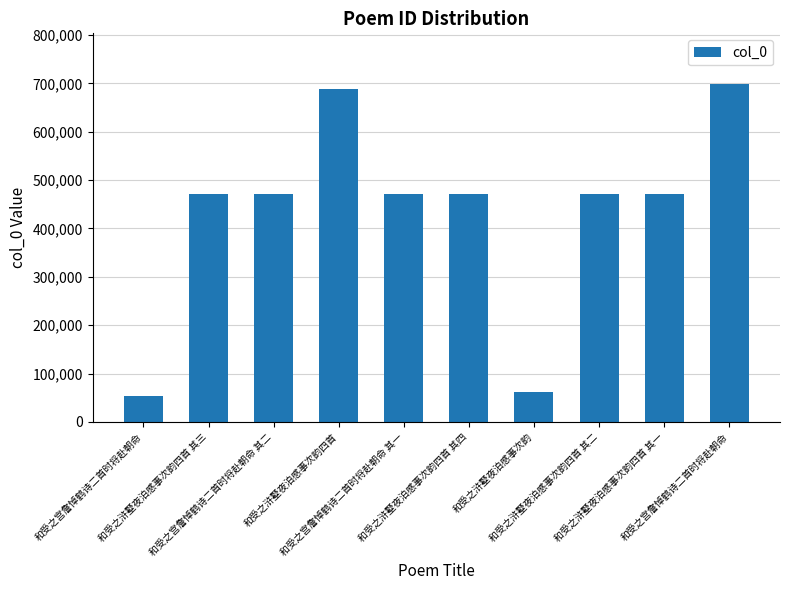

How many data points are less than 470786?

5